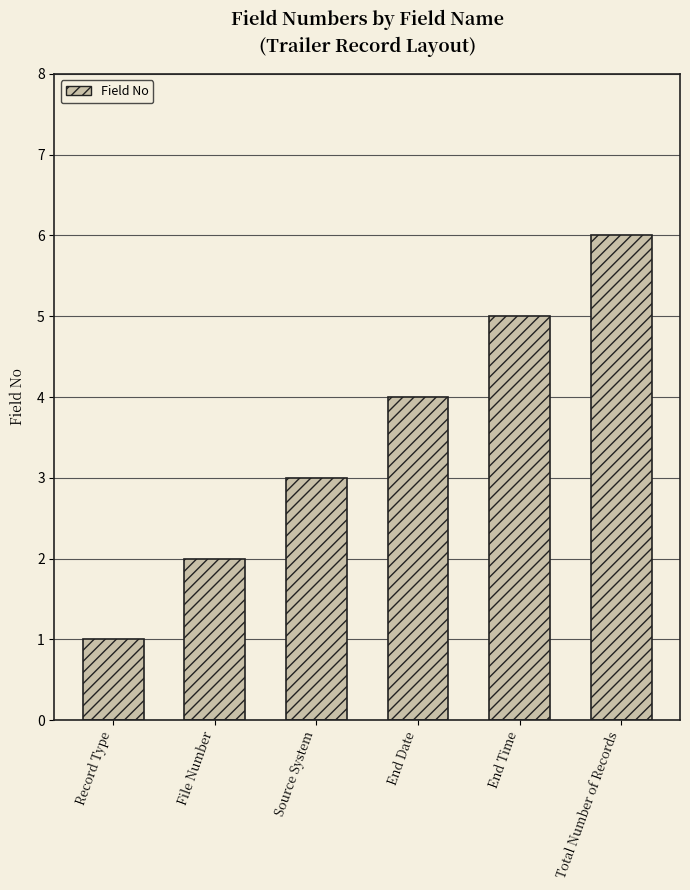

True or false: the data shows 3 at End Time.

False